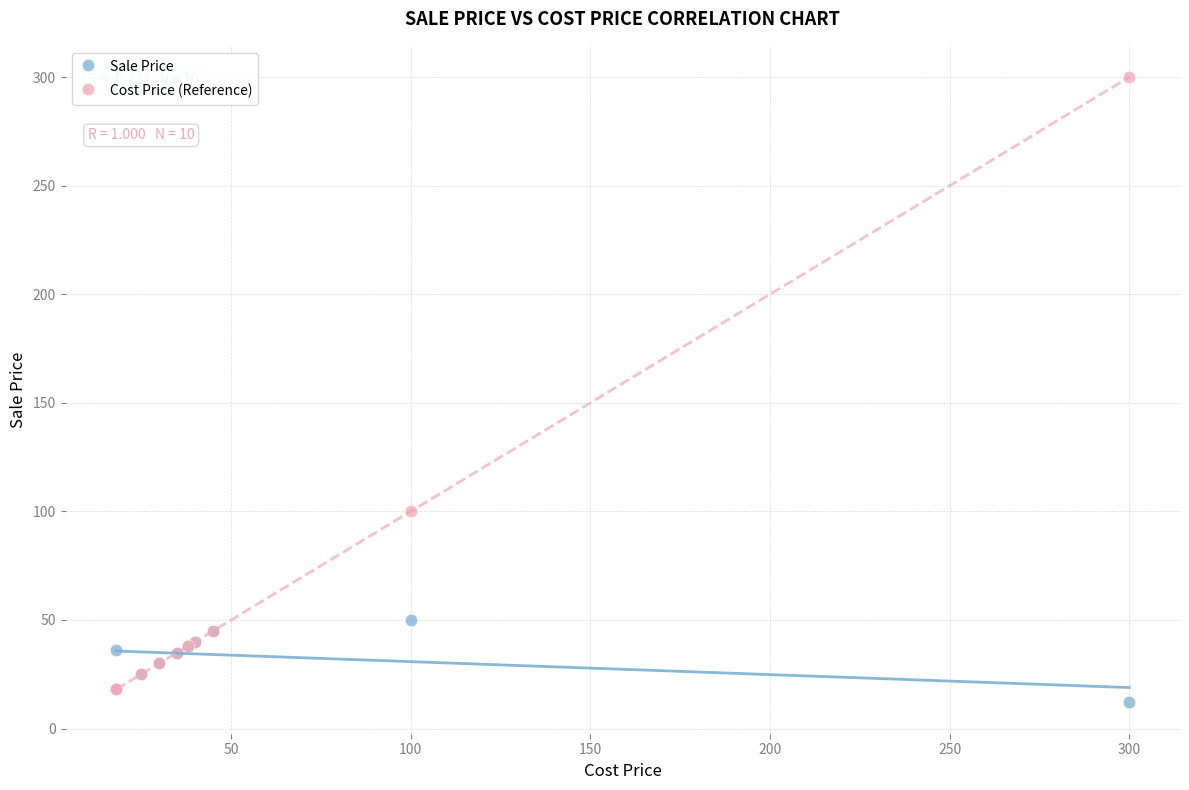

What are all the series names shown in the legend?

Sale Price, Cost Price (Reference)